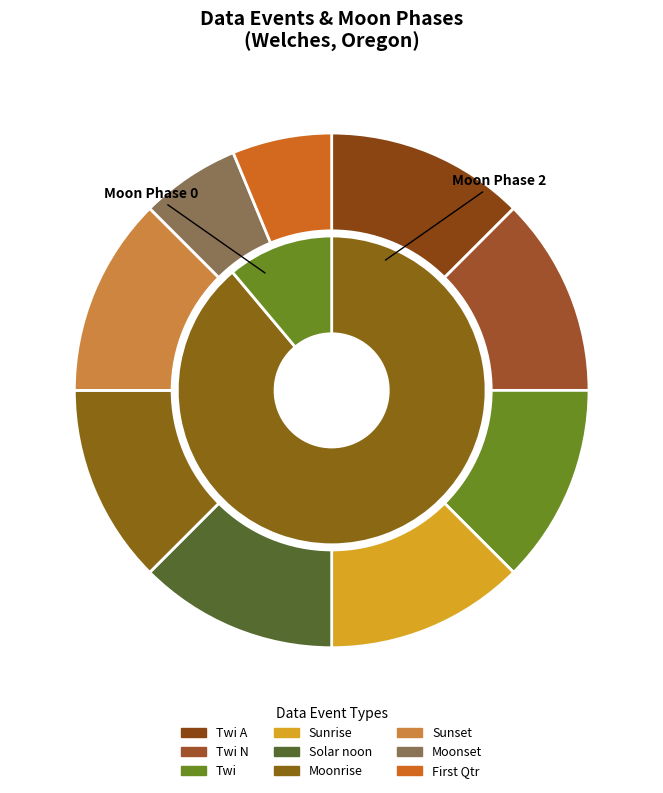

The Solar noon slice represents 19% of the pie. True or false?

False